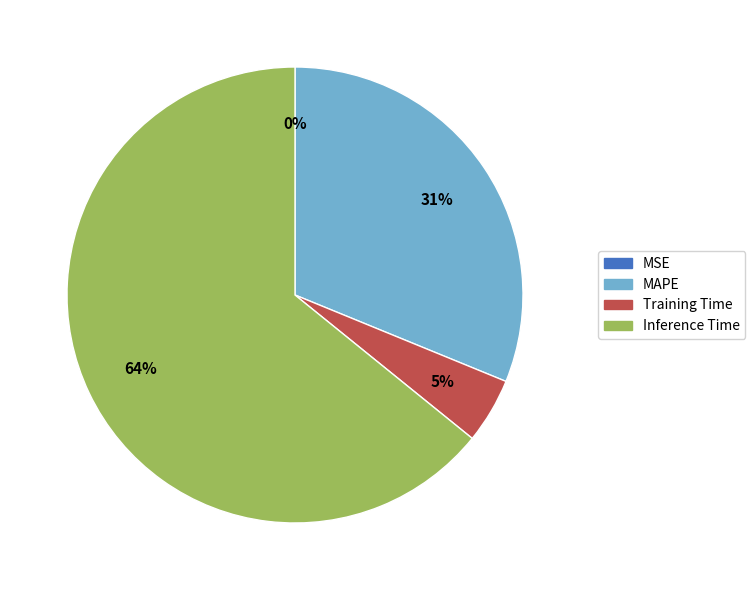

To the nearest percent, what percentage of the pie is Training Time?

5%